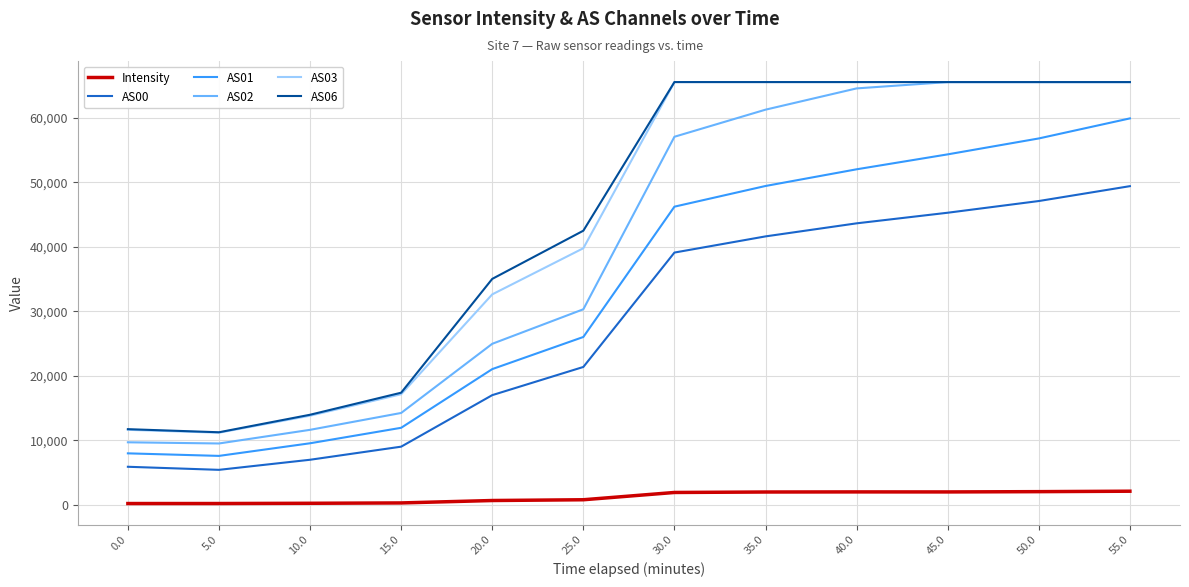

In AS03, how many points are lower than both neighbors (excluding endpoints)?

1